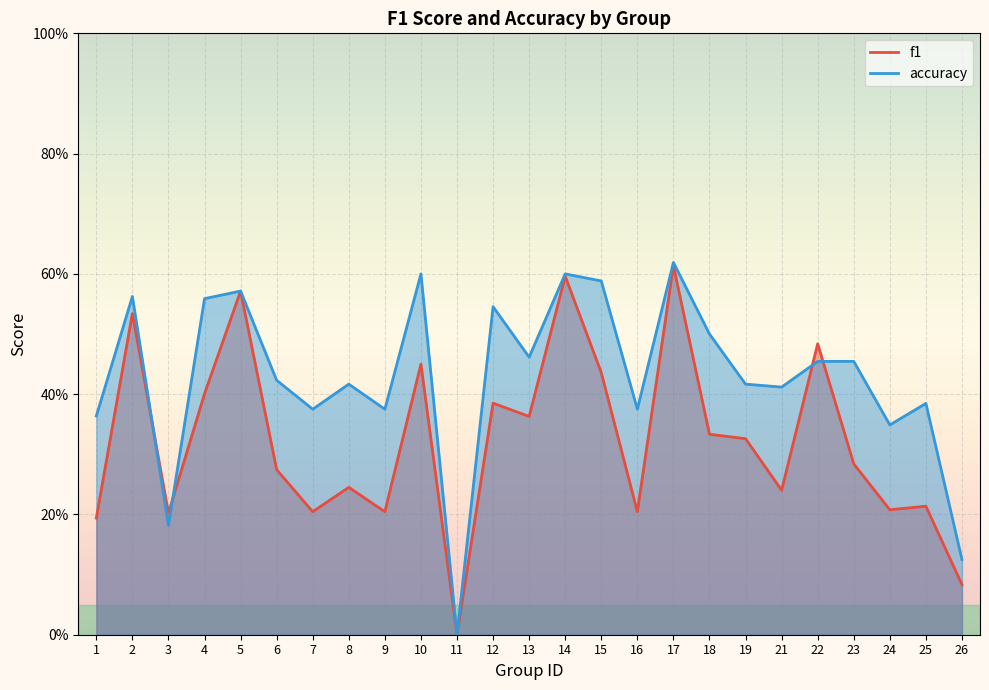

What is the difference between the highest and lowest values at 23?

0.2